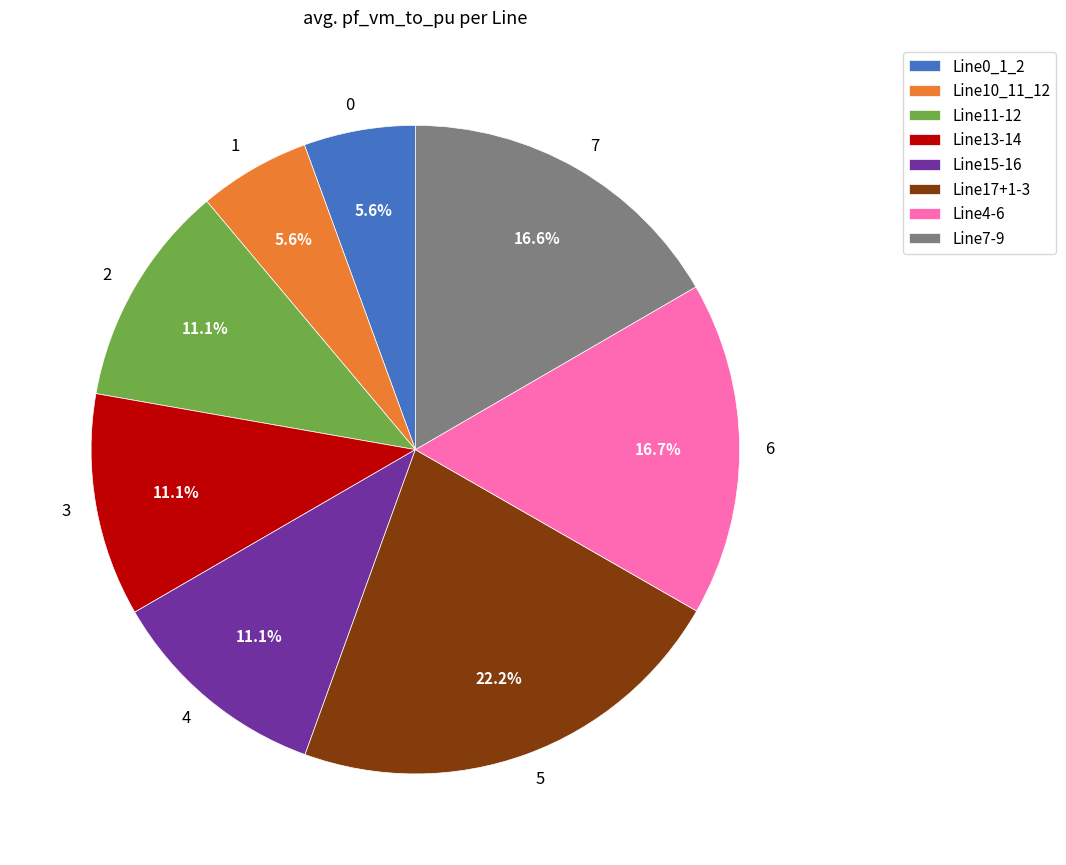

How much of the chart is everything except 7?

83.4%